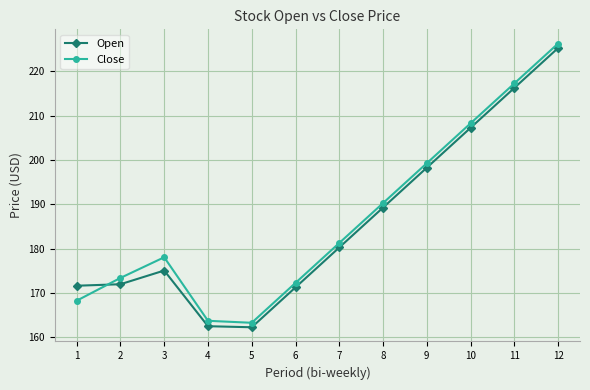

What is the greatest value displayed?

226.3